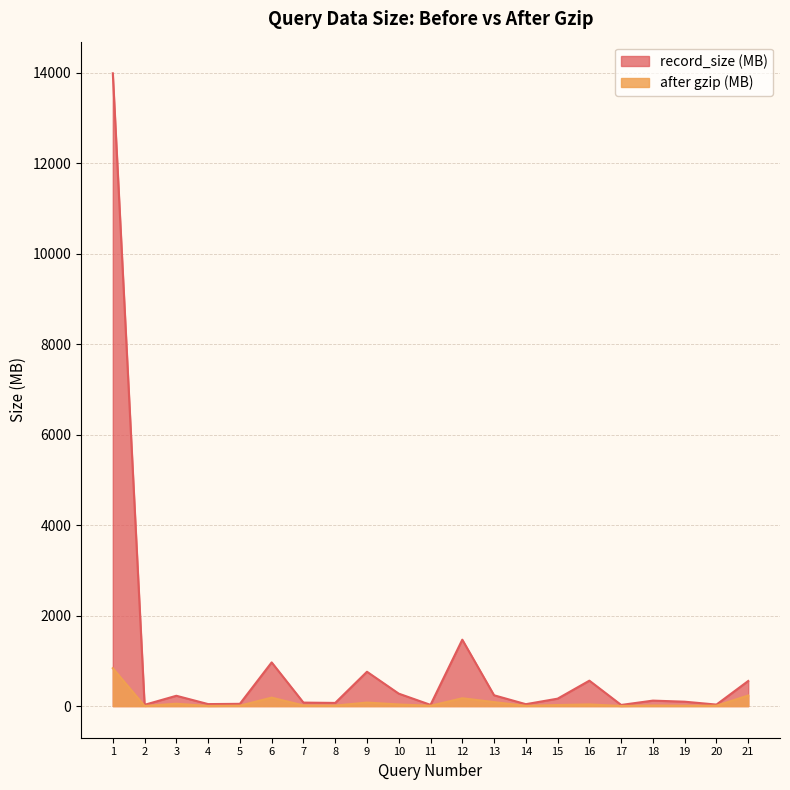

What is the difference between the record_size (MB) values at 1 and 9?

13230